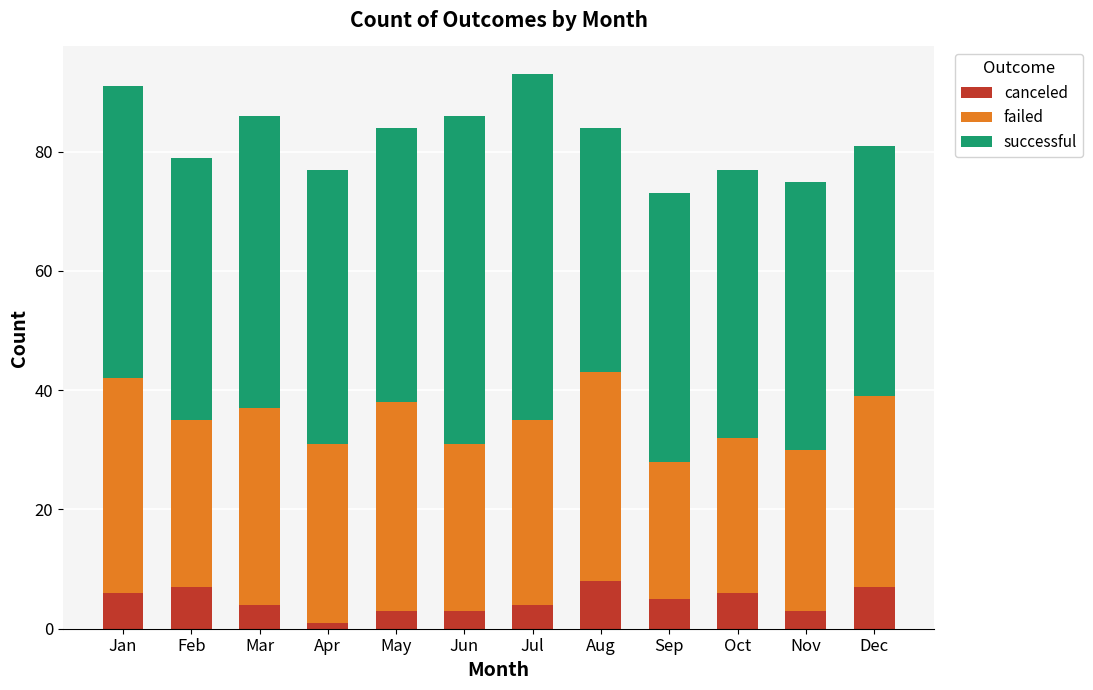

Are the bars horizontal?

No